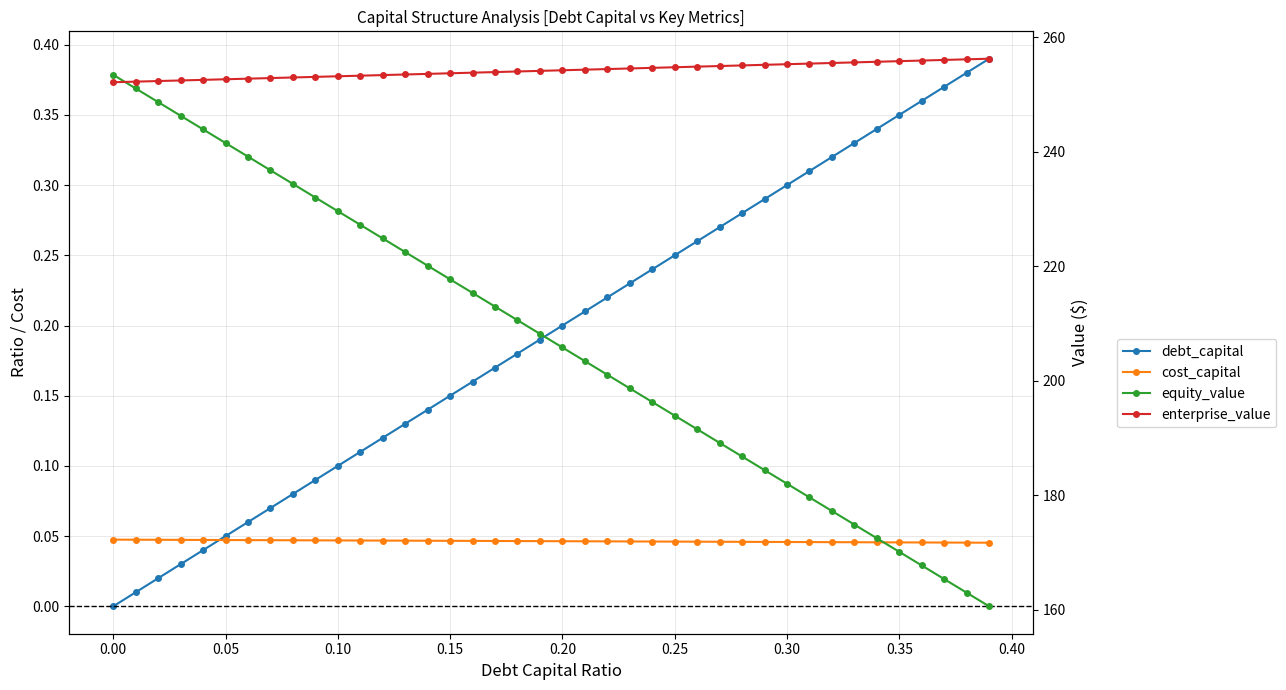

Reading right to left, extract all data points from this chart.

debt_capital: 0.4	0.4	0.4	0.4	0.3	0.3	0.3	0.3	0.3	0.3	0.3	0.3	0.3	0.3	0.2	0.2	0.2	0.2	0.2	0.2	0.2	0.2	0.2	0.2	0.1	0.1	0.1	0.1	0.1	0.1	0.1	0.1	0.1	0.1	0.1	0.0	0.0	0.0	0.0	0.0
cost_capital: 0.0	0.0	0.0	0.0	0.0	0.0	0.0	0.0	0.0	0.0	0.0	0.0	0.0	0.0	0.0	0.0	0.0	0.0	0.0	0.0	0.0	0.0	0.0	0.0	0.0	0.0	0.0	0.0	0.0	0.0	0.0	0.0	0.0	0.0	0.0	0.0	0.0	0.0	0.0	0.0
equity_value: 160.6	163.0	165.3	167.7	170.1	172.5	174.9	177.2	179.6	182.0	184.4	186.8	189.1	191.5	193.9	196.3	198.7	201.0	203.4	205.8	208.2	210.6	212.9	215.3	217.7	220.1	222.5	224.8	227.2	229.6	232.0	234.4	236.7	239.1	241.5	243.9	246.3	248.7	251.0	253.4
enterprise_value: 256.2	256.1	256.0	255.9	255.8	255.7	255.6	255.5	255.4	255.3	255.2	255.1	255.0	254.8	254.7	254.6	254.5	254.4	254.3	254.2	254.1	254.0	253.9	253.8	253.7	253.6	253.5	253.4	253.3	253.2	253.1	253.0	252.9	252.7	252.6	252.5	252.4	252.3	252.2	252.1